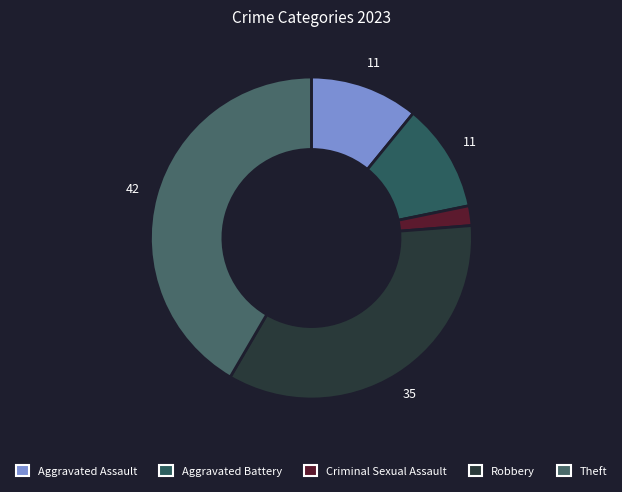

How many slices are in this pie chart?

5